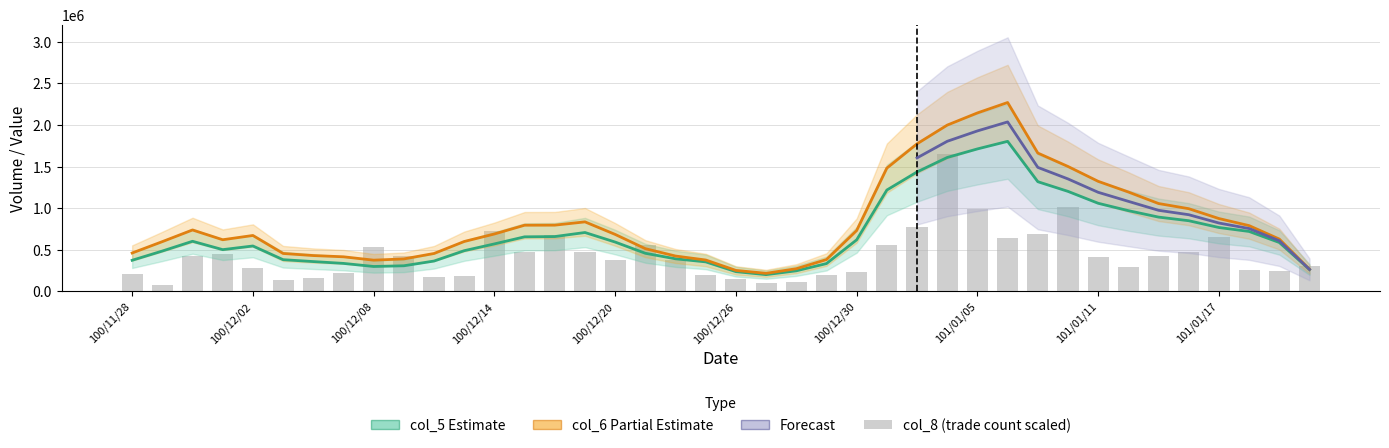

What is the difference between the highest and lowest values at 100/12/06?

299064